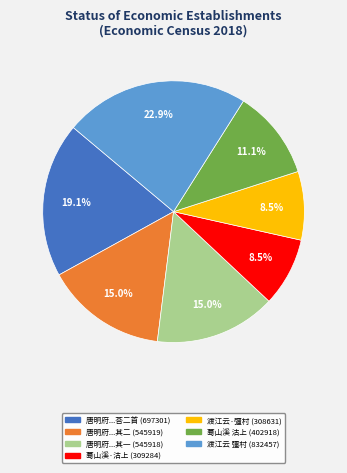

How many segments does this pie chart have?

7